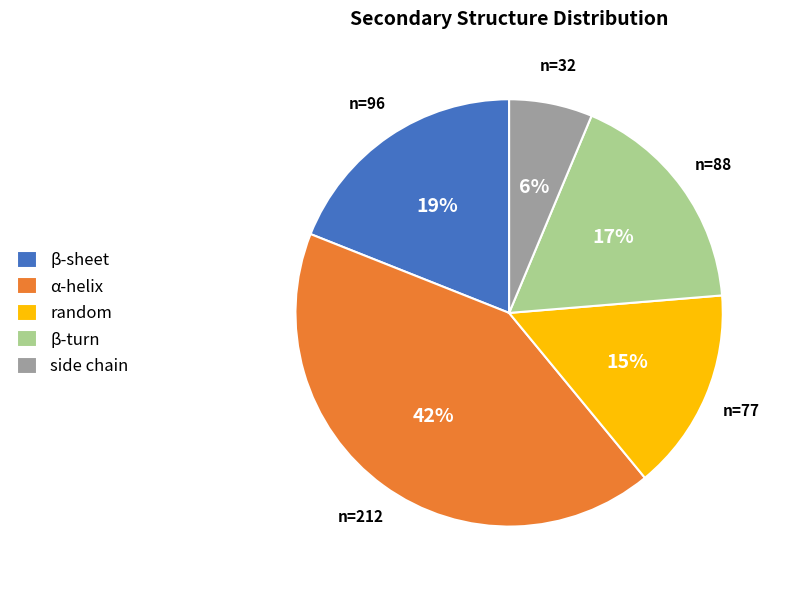

Do α-helix and β-sheet together represent more than half of the pie?

Yes